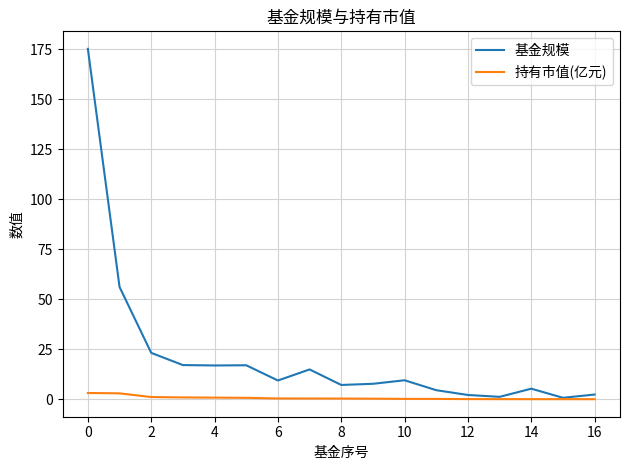

What is the difference between the second highest and minimum values in the 持有市值(亿元) series?

2.9